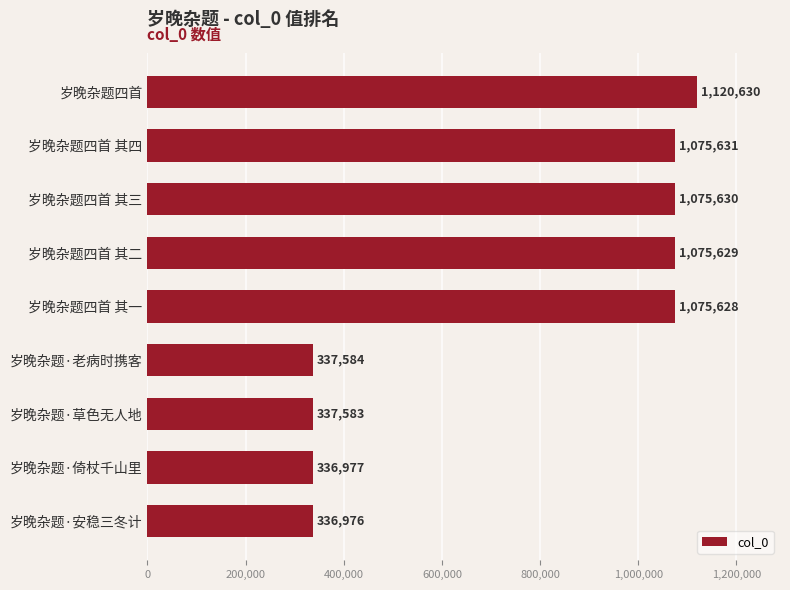

The chart shows a value of 336977 at 岁晚杂题·倚杖千山里. True or false?

True